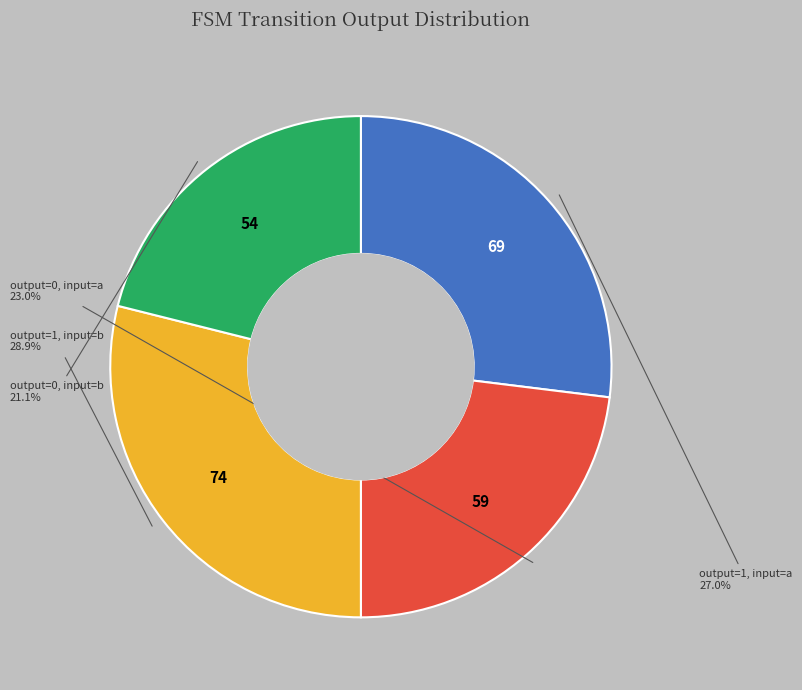

Approximately how many times larger is the value at output_symbol=0 (input b) compared to output_symbol=0 (input a)?

0.9